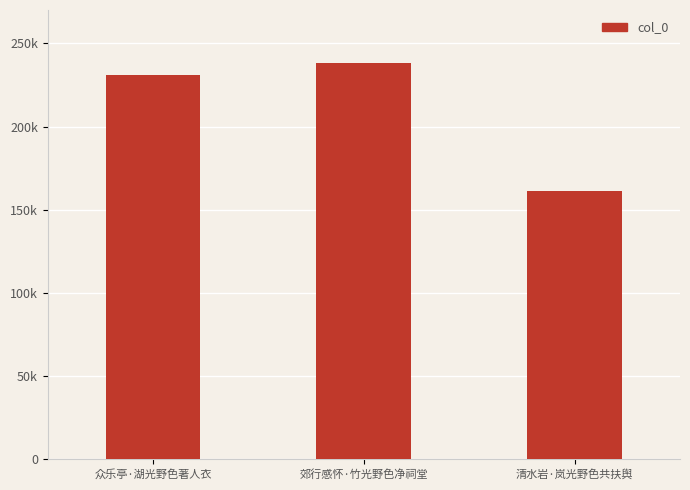

What is the difference between the maximum and minimum values?

76858